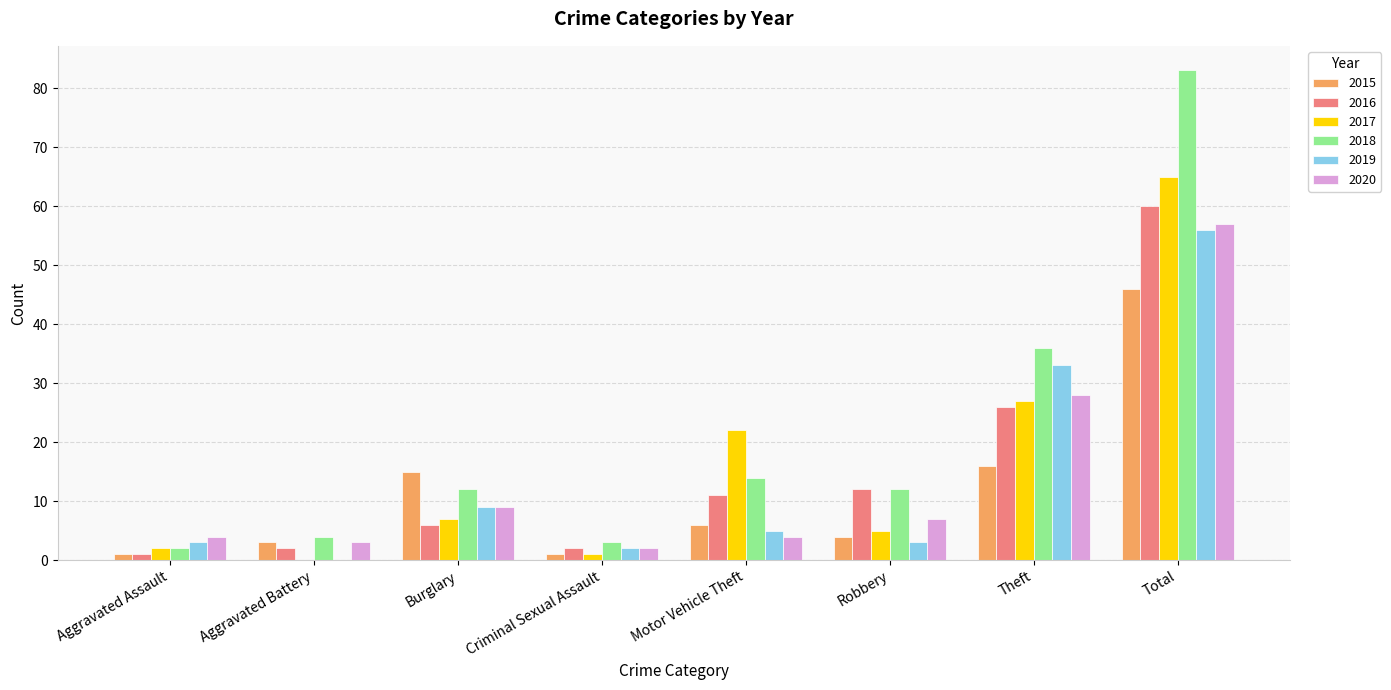

What is the difference between the 2018 values at Aggravated Assault and Motor Vehicle Theft?

12